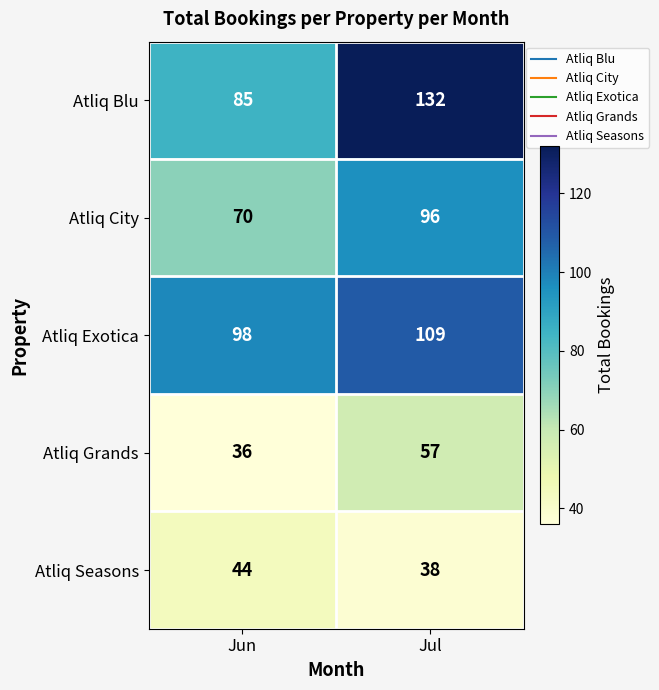

Which series has the largest total across all categories?

Atliq Blu